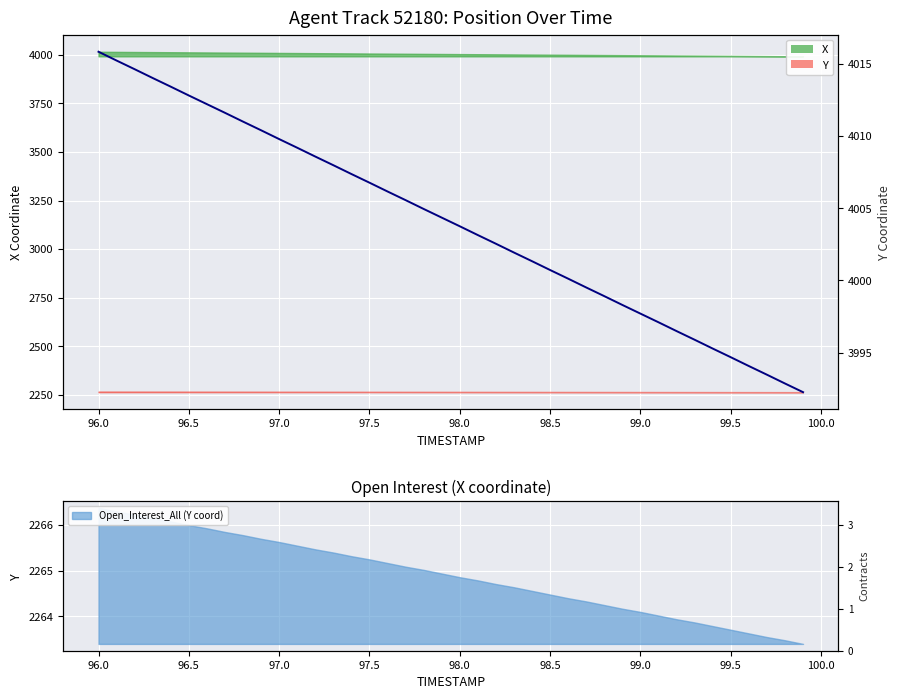

Which category has the lowest value across all series?

99.9